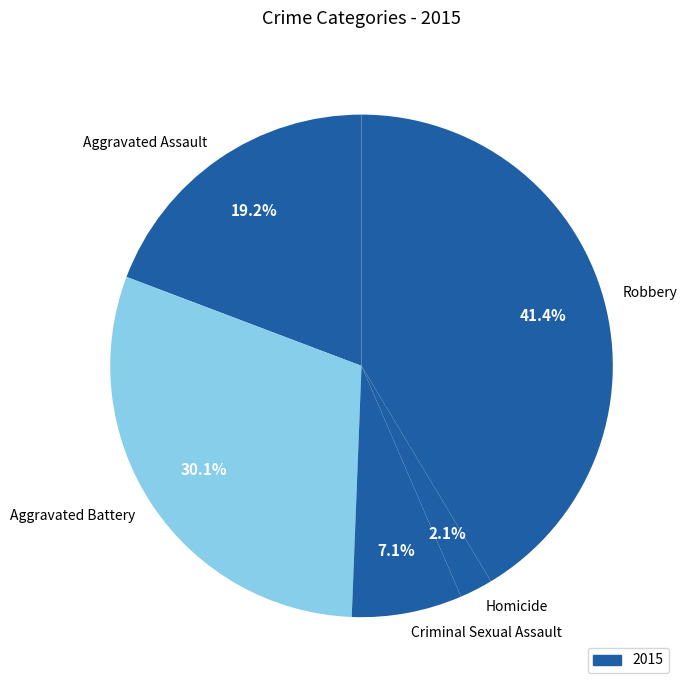

Is there a majority slice in this chart?

No